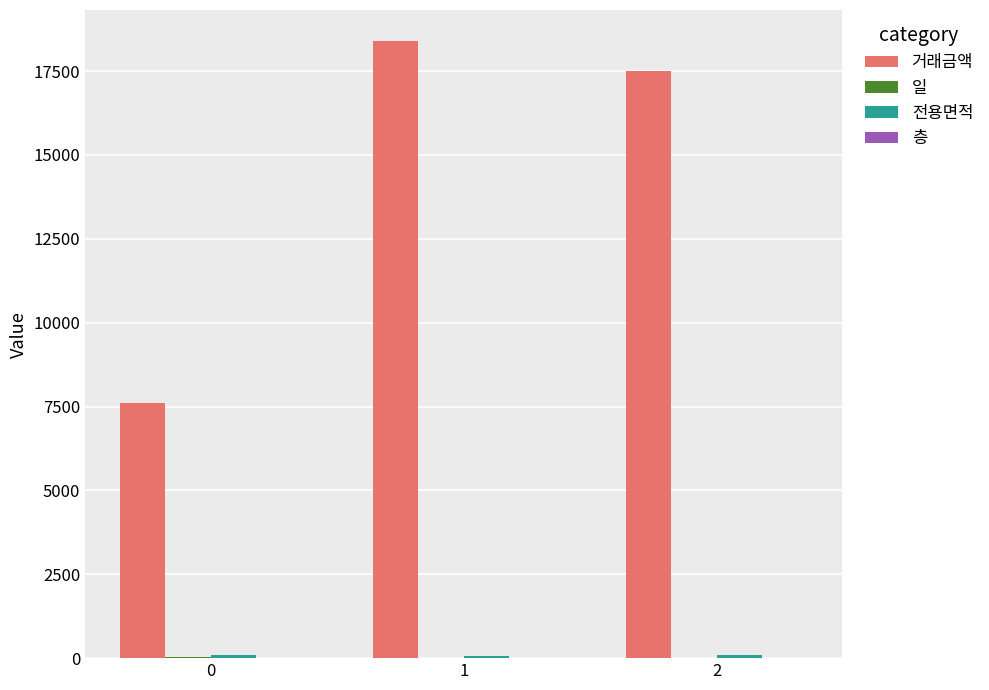

The 거래금액 series shows 9615.3 at 2. True or false?

False